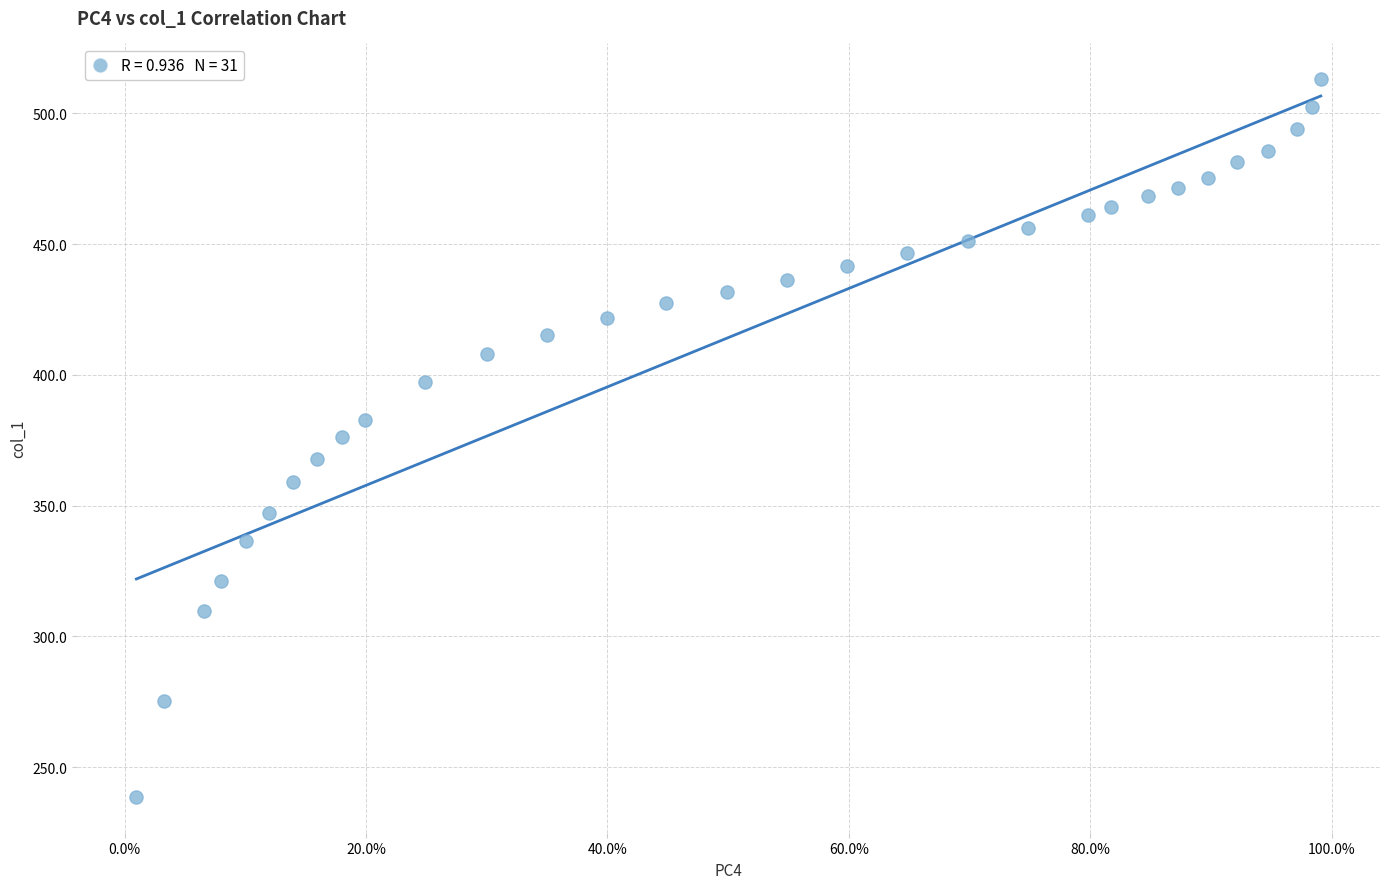

What is the range of Y values (max minus min)?

274.4